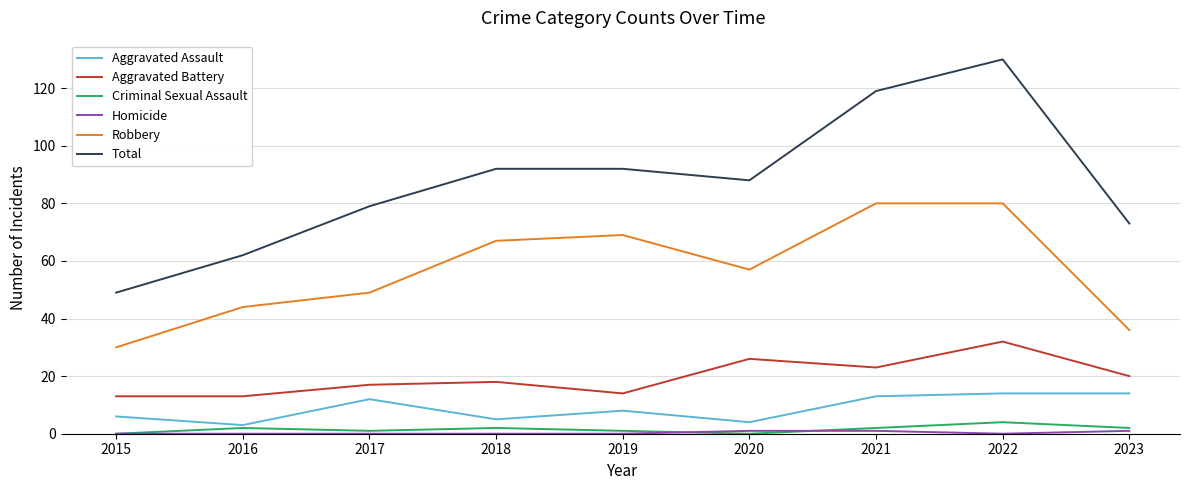

True or false: Total and Aggravated Assault intersect in this chart.

False